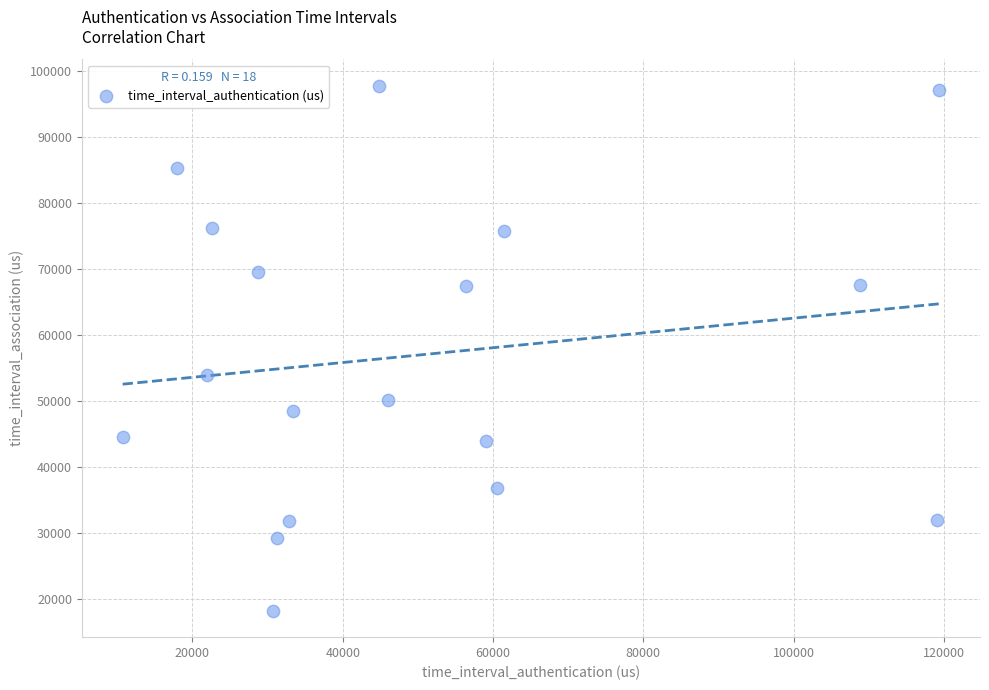

What Y value in the scatter plot is closest to 58002?

54020.9